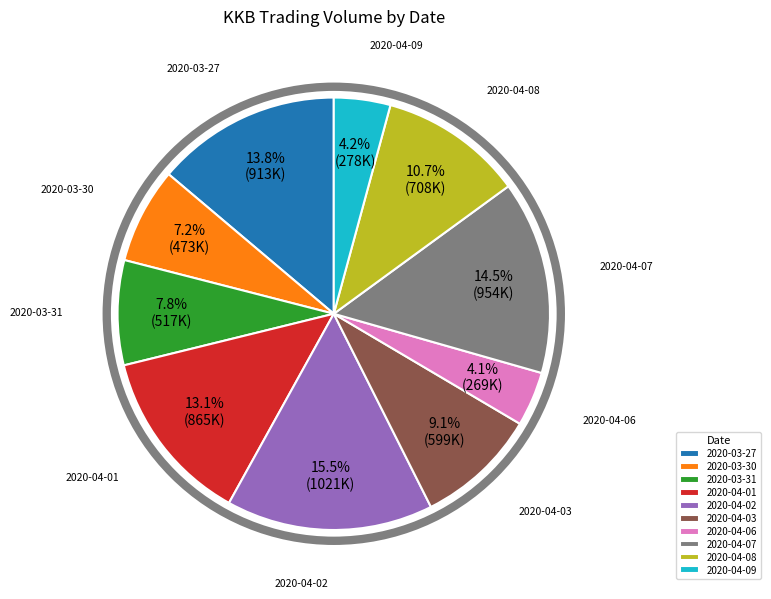

Which category has the biggest portion of the pie?

2020-04-02